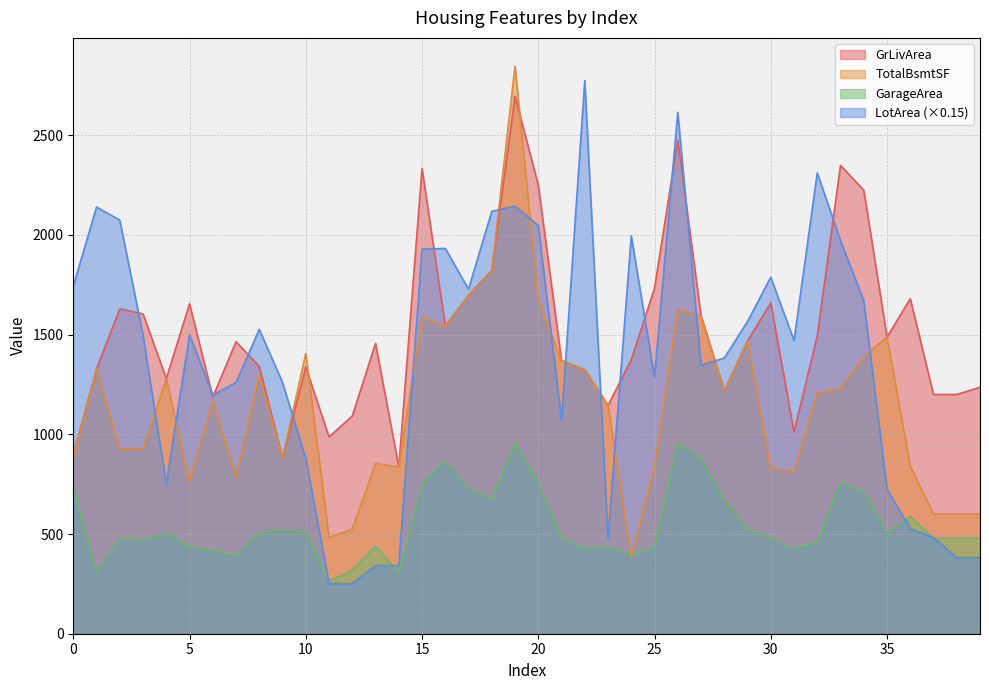

Which series has the largest range (max minus min)?

LotArea (×0.15)